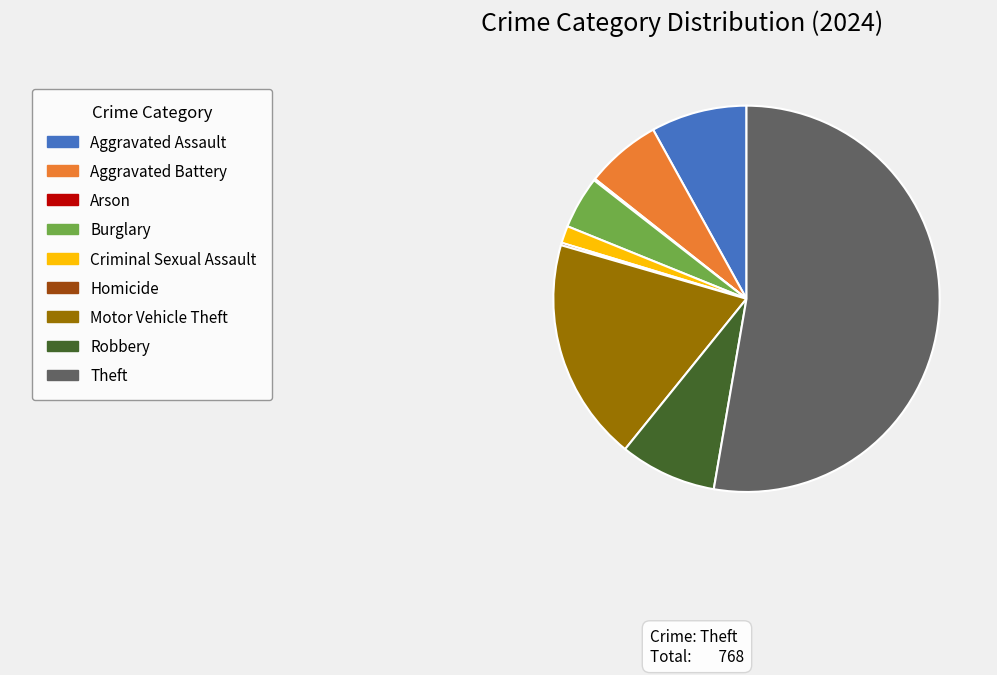

Is there a majority slice in this chart?

Yes